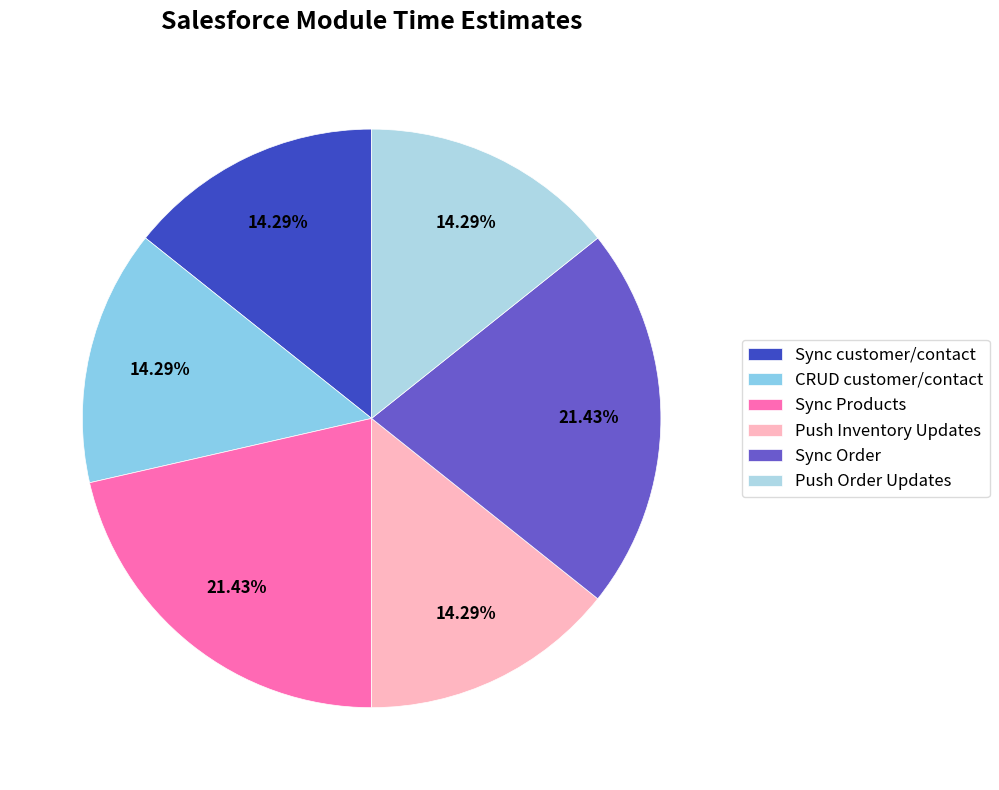

To the nearest percent, what is the difference between the largest and smallest slice percentages?

7%